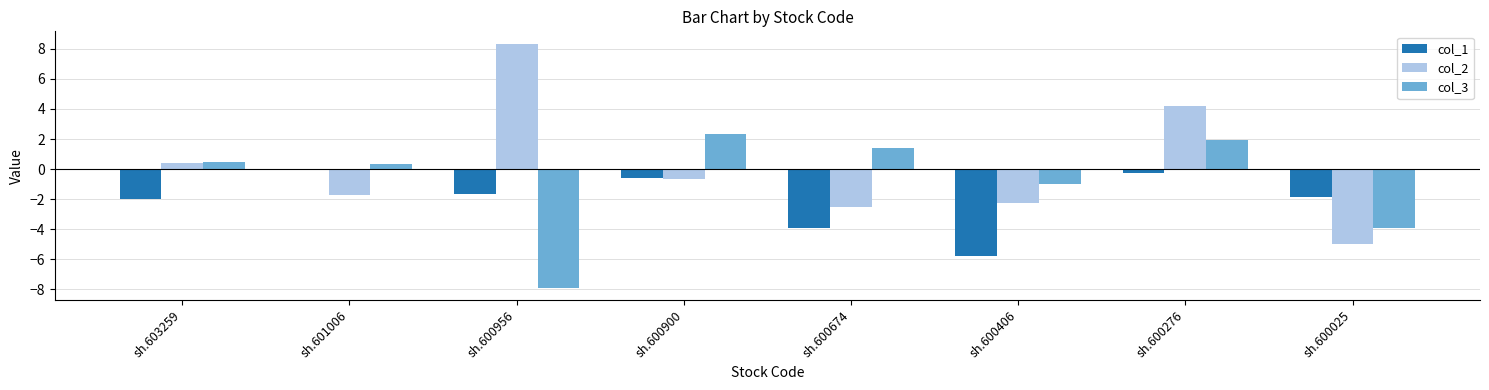

Is the value of col_3 at sh.601006 greater than the value of col_1 at sh.603259?

Yes